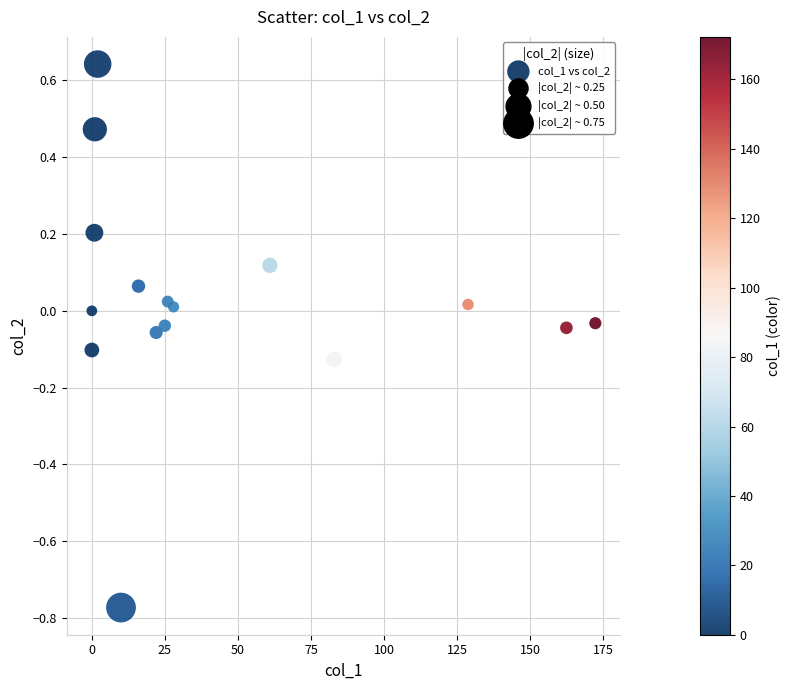

What is the range of X values (max minus min)?

172.3